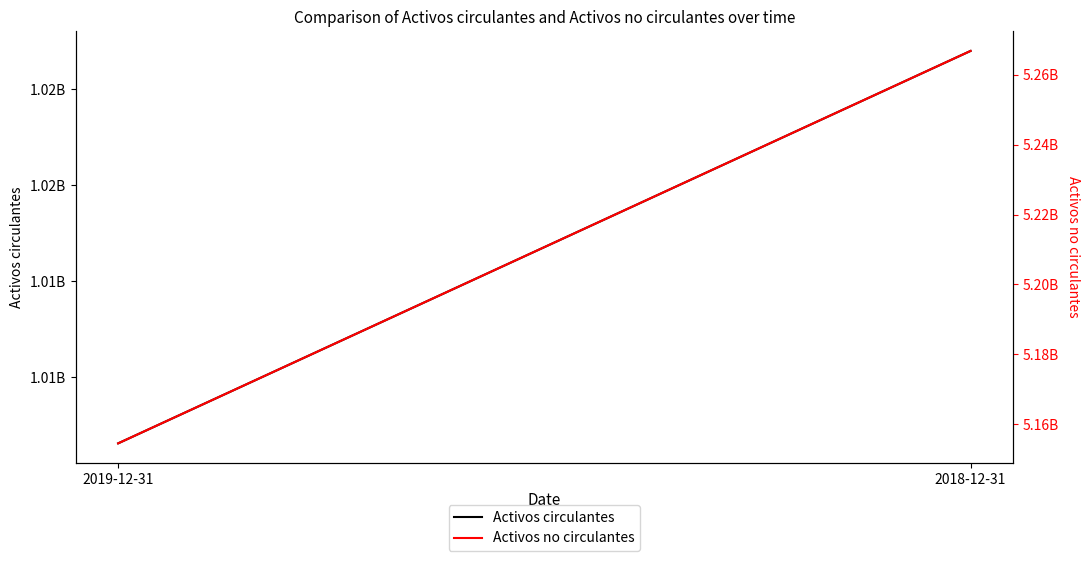

List the series in order of their overall mean, lowest first.

Activos circulantes, Activos no circulantes